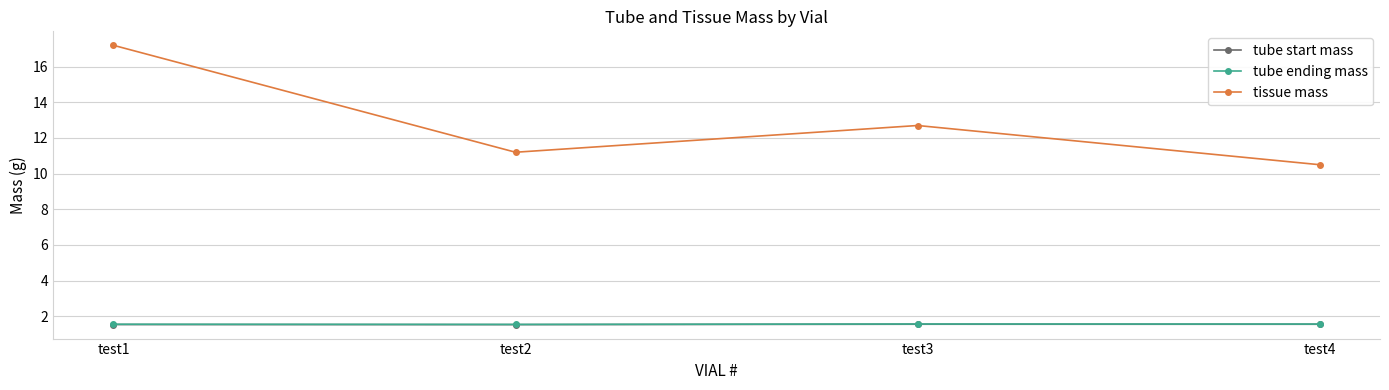

The tube start mass series shows 1.5 at test1. True or false?

True